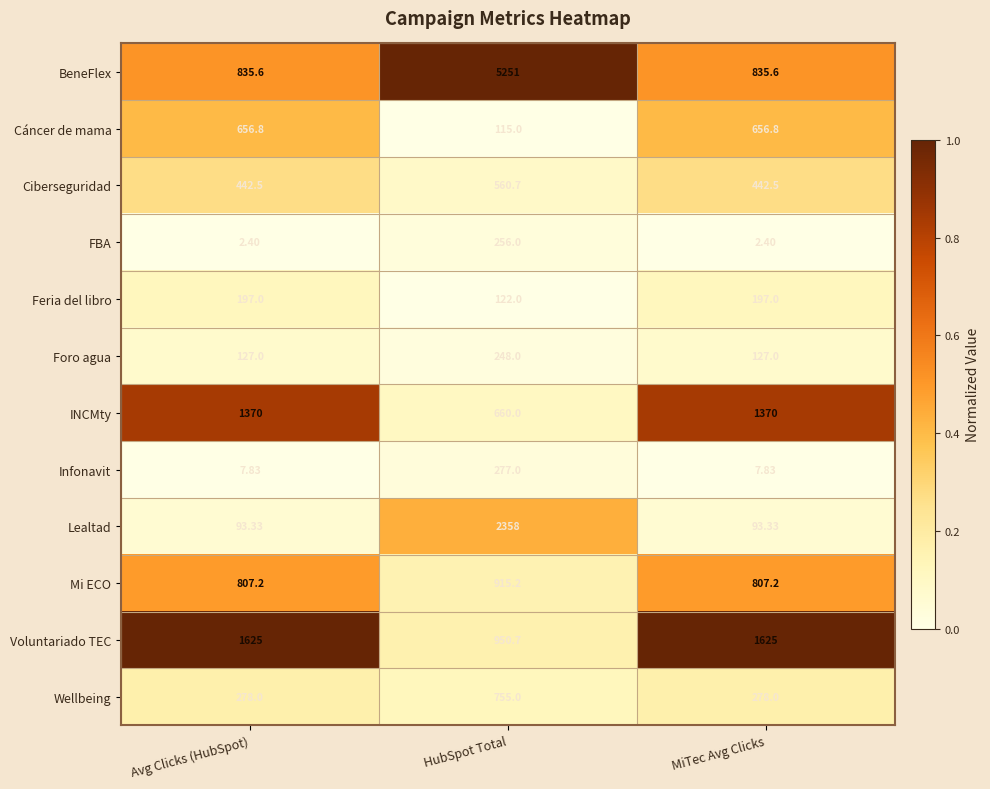

Which series has the largest total across all categories?

BeneFlex